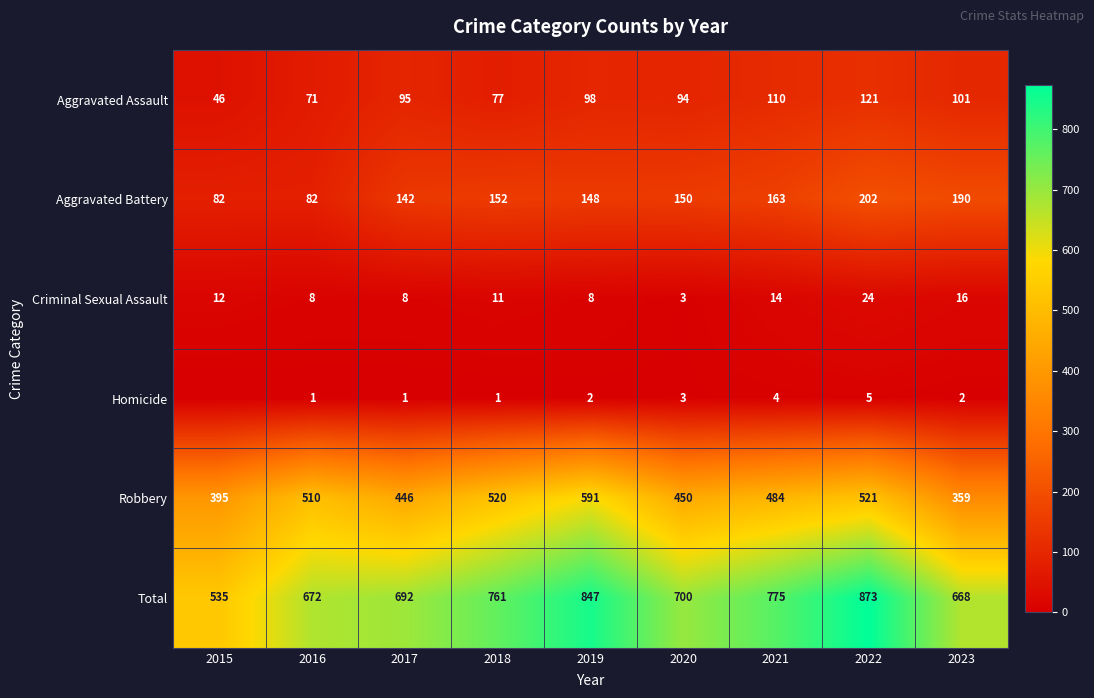

At 2018, list the series in order from smallest to largest.

Homicide, Criminal Sexual Assault, Aggravated Assault, Aggravated Battery, Robbery, Total